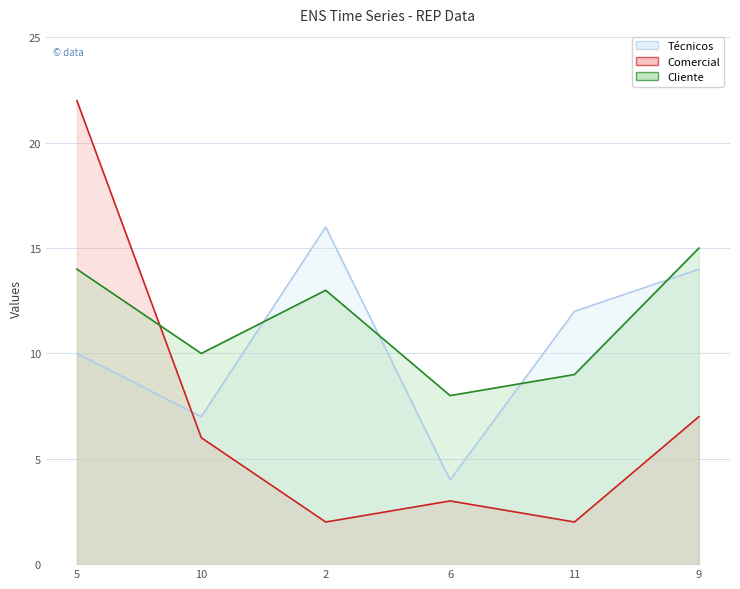

At which category does Técnicos reach its first local valley?

10